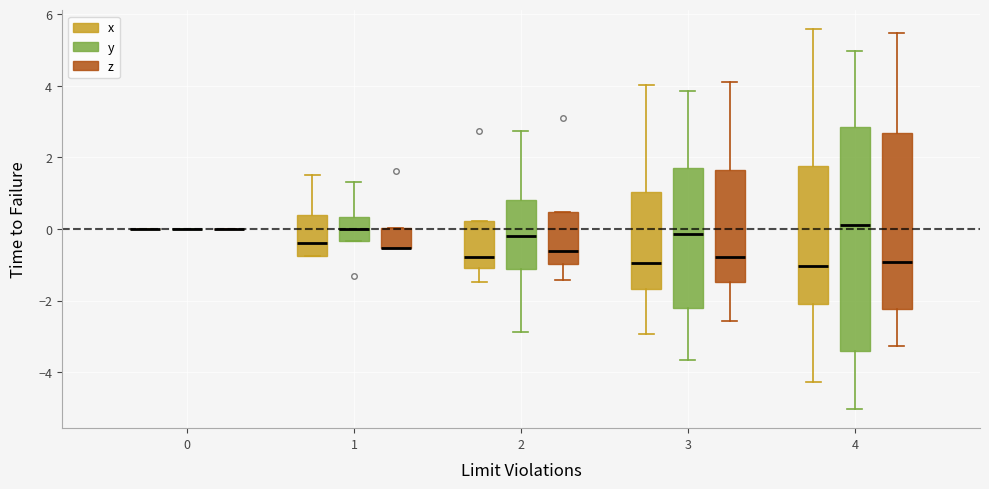

Reading left to right, transcribe this box plot: for each box, give where its median line is, the range the box spans, and where its two whiskers end, as read against the y-axis. The values are not printed on the chart, so give them approximately, as read against the axis.

0 (x): box collapsed to a line at 0.0, whiskers 0.0 to 0.0
0 (y): box collapsed to a line at 0.0, whiskers 0.0 to 0.0
0 (z): box collapsed to a line at 0.0, whiskers 0.0 to 0.0
1 (x): median -0.4, box -0.8 to 0.4, whiskers -0.8 to 1.6
1 (y): median 0.0, box -0.4 to 0.4, whiskers -0.4 to 1.4
1 (z): median -0.6 (drawn on the box's lower edge), box -0.6 to 0.0, whiskers -0.6 to 0.0
2 (x): median -0.8, box -1.0 to 0.2, whiskers -1.4 to 0.2
2 (y): median -0.2, box -1.2 to 0.8, whiskers -2.8 to 2.8
2 (z): median -0.6, box -1.0 to 0.4, whiskers -1.4 to 0.4
3 (x): median -1.0, box -1.6 to 1.0, whiskers -3.0 to 4.0
3 (y): median -0.2, box -2.2 to 1.6, whiskers -3.6 to 3.8
3 (z): median -0.8, box -1.4 to 1.6, whiskers -2.6 to 4.2
4 (x): median -1.0, box -2.2 to 1.8, whiskers -4.2 to 5.6
4 (y): median 0.2, box -3.4 to 2.8, whiskers -5.0 to 5.0
4 (z): median -1.0, box -2.2 to 2.6, whiskers -3.2 to 5.4